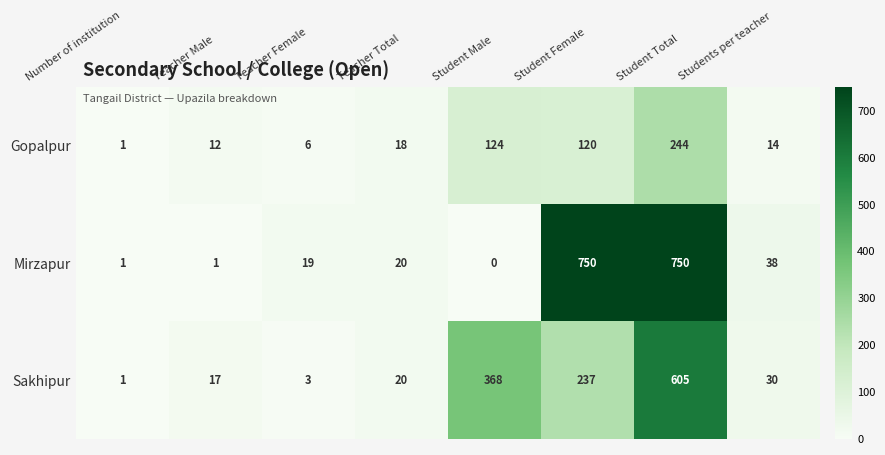

Reading right to left, list all the values displayed in this chart.

Gopalpur: 14	244	120	124	18	6	12	1
Mirzapur: 38	750	750	0	20	19	1	1
Sakhipur: 30	605	237	368	20	3	17	1